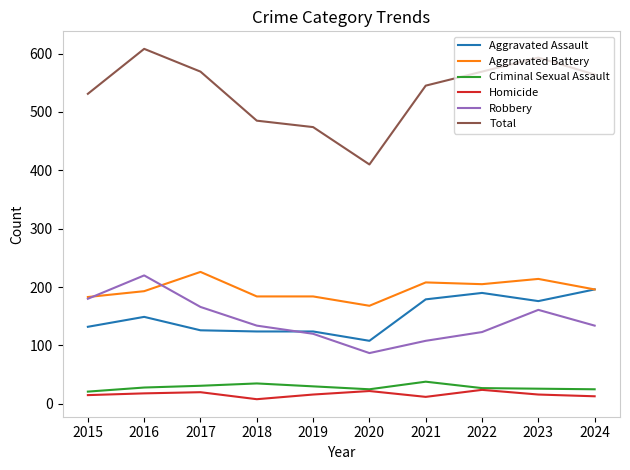

What is the approximate value of Aggravated Assault at 2017, to the nearest 10?

130